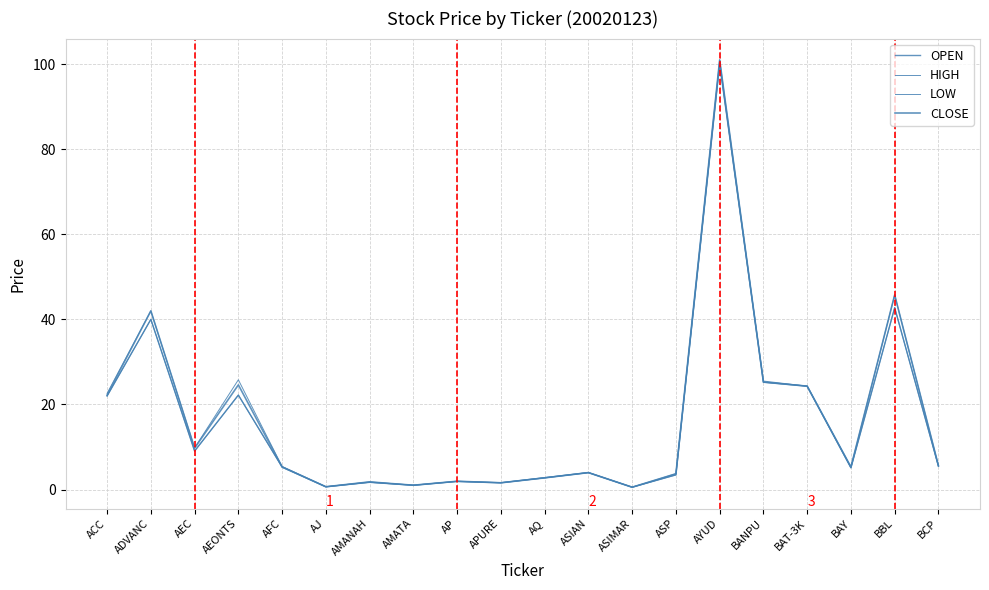

Does the chart have visible grid lines?

Yes